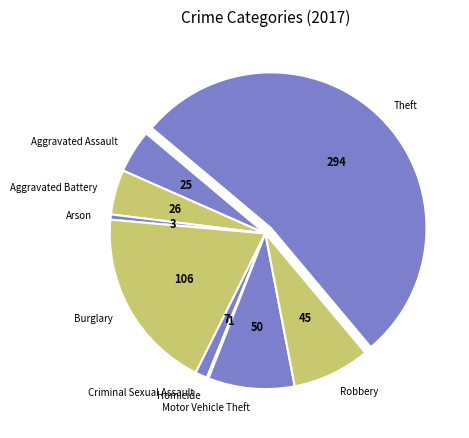

Is it true that Theft is 53% of the pie?

True